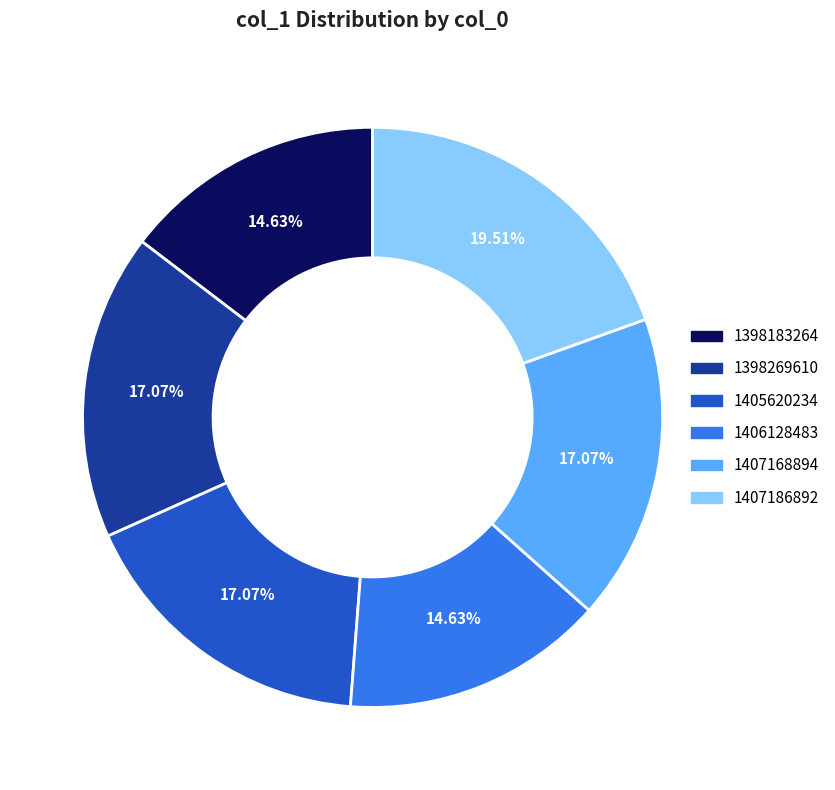

Approximately how many times larger is the value at 1407168894 compared to 1406128483?

1.2